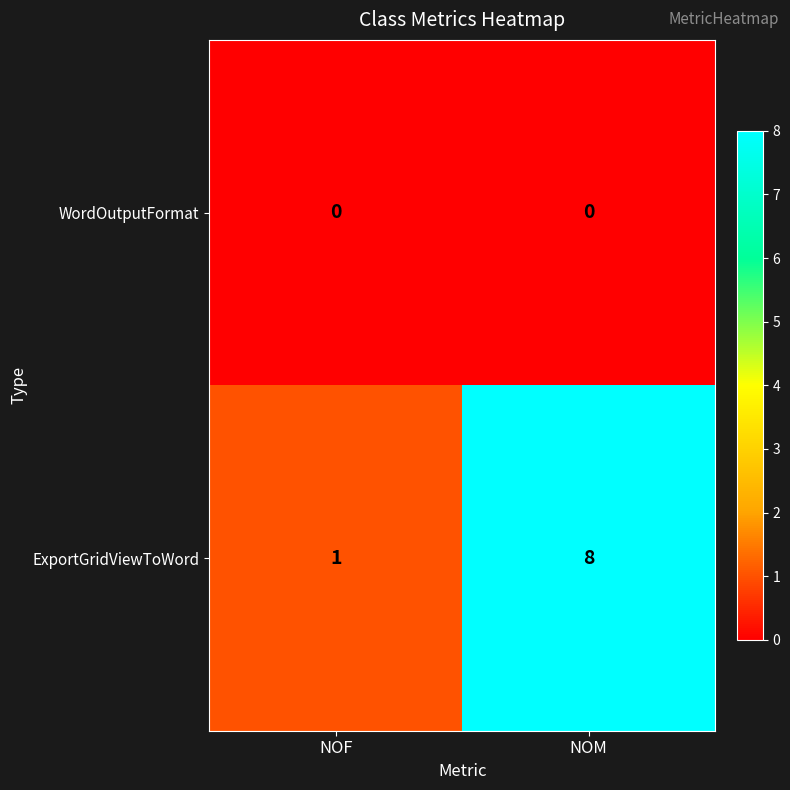

At which category does the chart reach its peak across all series?

NOM